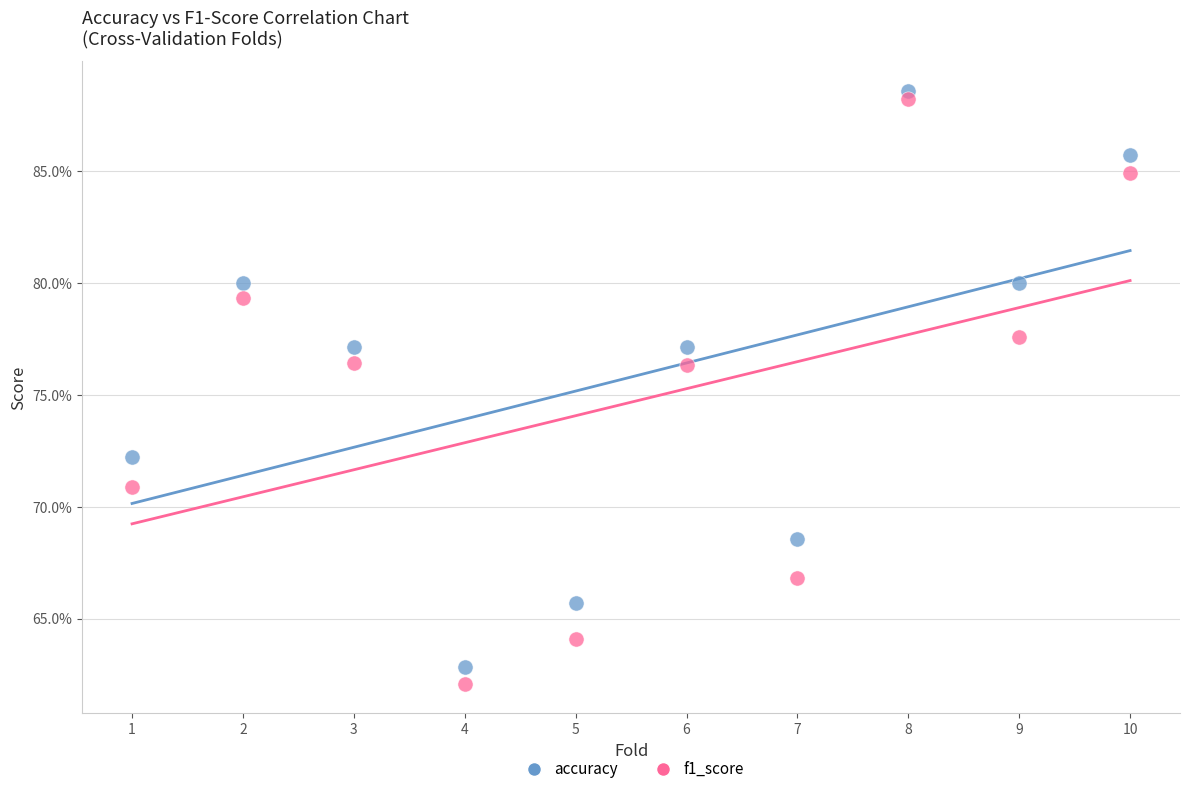

What are all the series names shown in the legend?

accuracy, f1_score